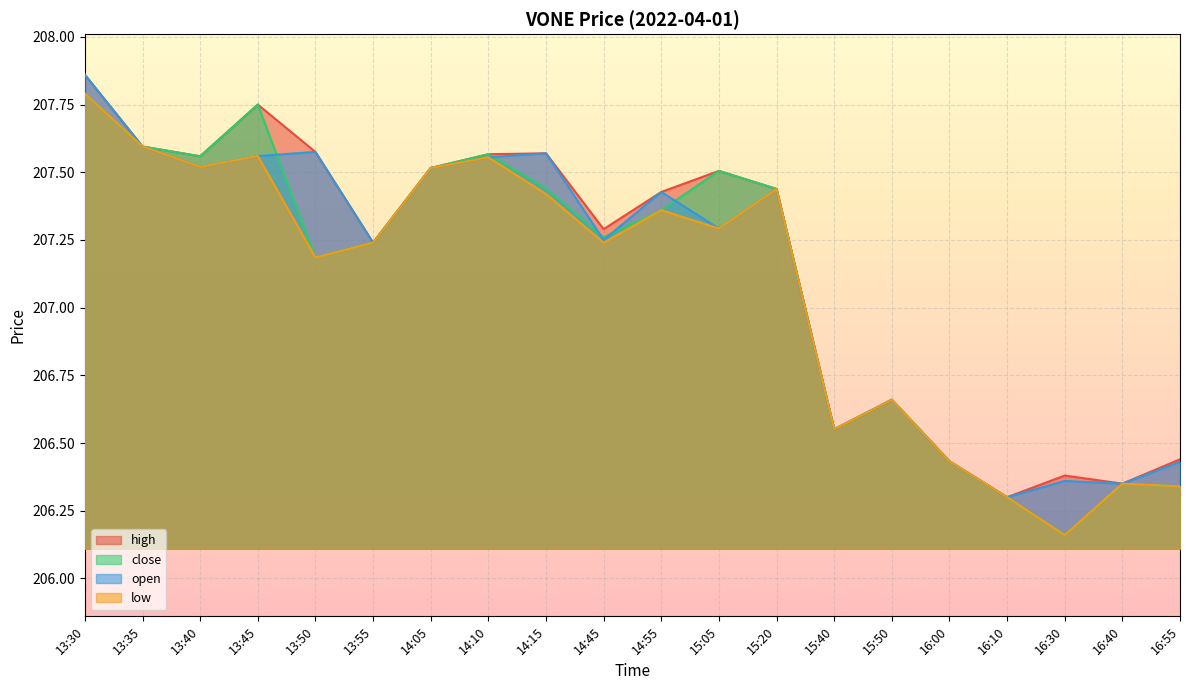

Which series changed the most between 14:55 and 15:20?

close